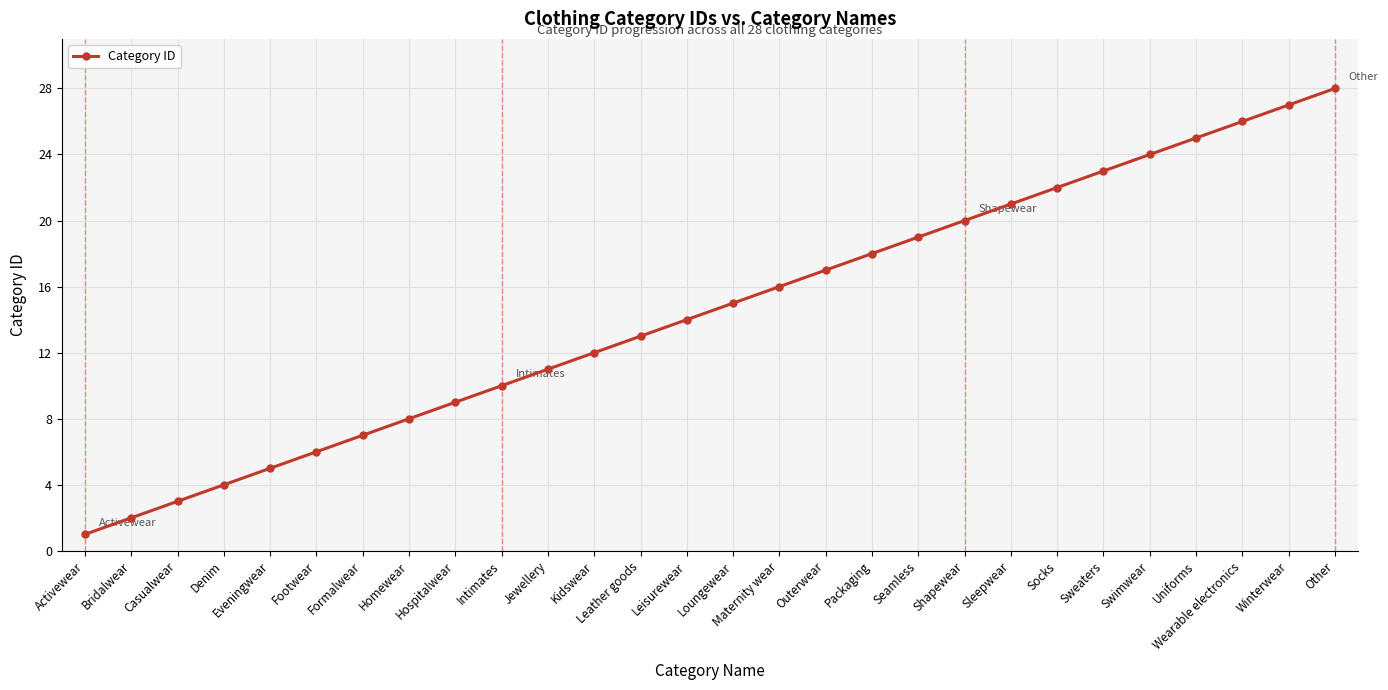

True or false: the data shows 25 at Uniforms.

True